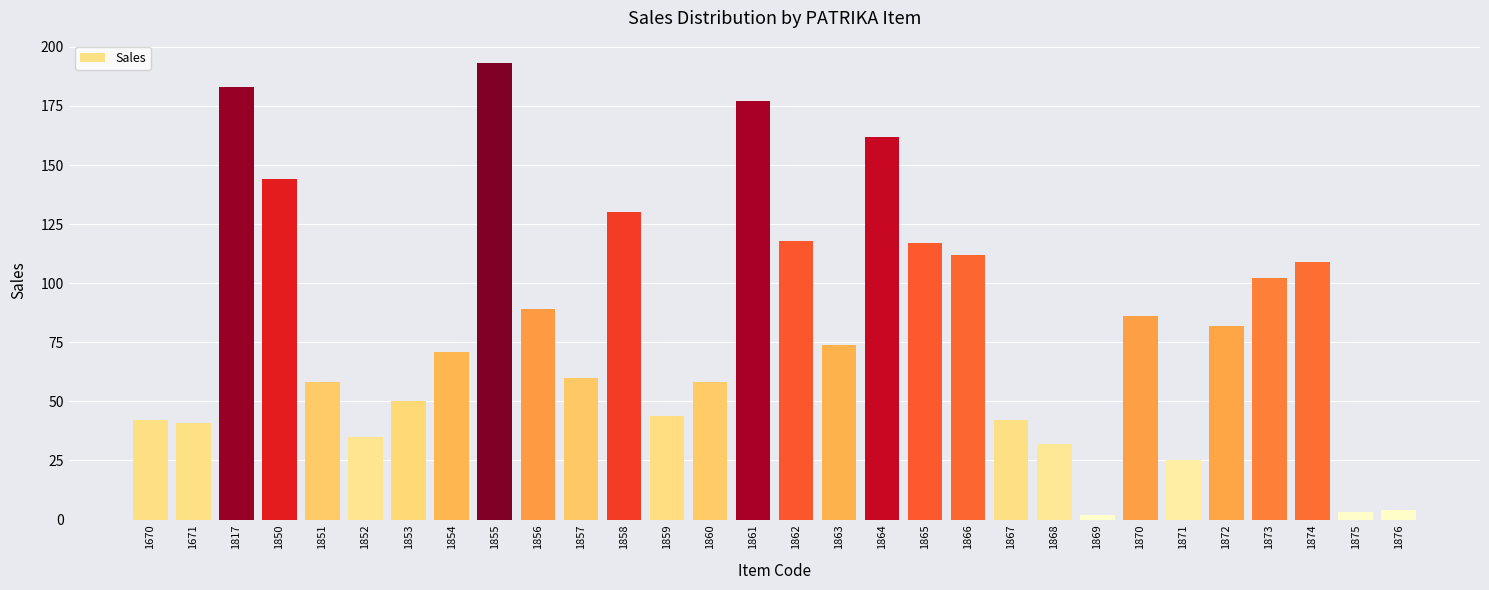

Reading right to left, what are all the values shown in this chart?

4	3	109	102	82	25	86	2	32	42	112	117	162	74	118	177	58	44	130	60	89	193	71	50	35	58	144	183	41	42